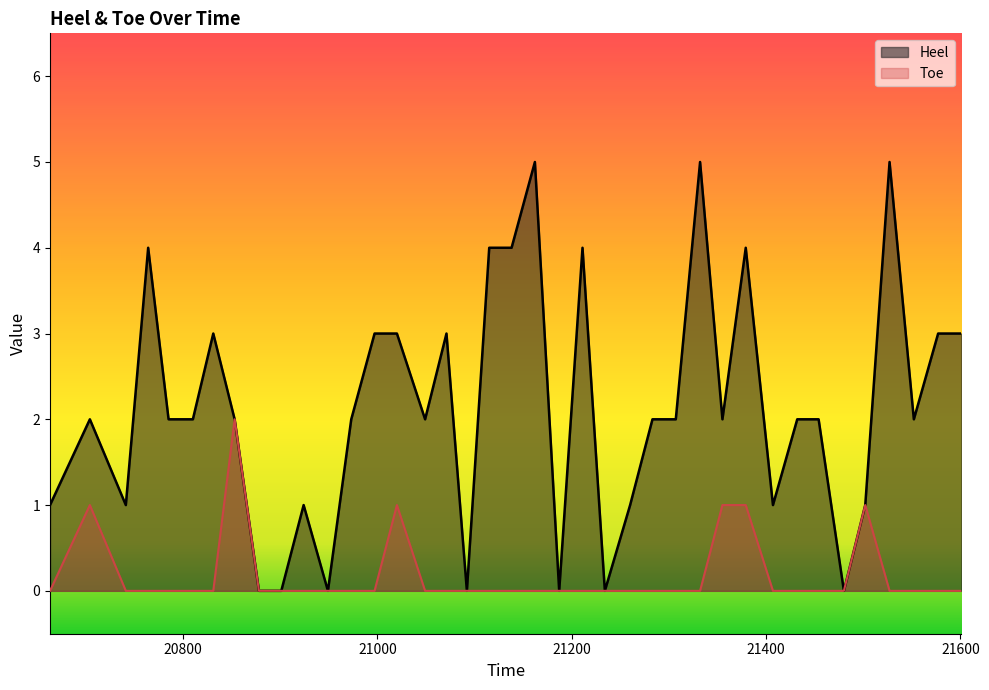

How many lines are shown in the chart?

2